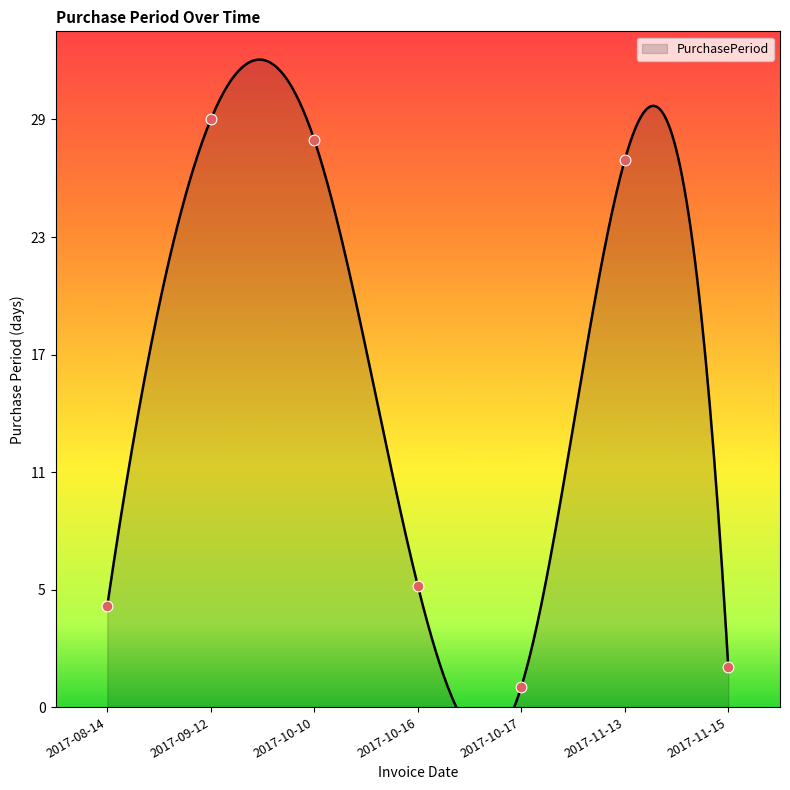

What is the change in value from 2017-10-10 to 2017-10-17?

-27